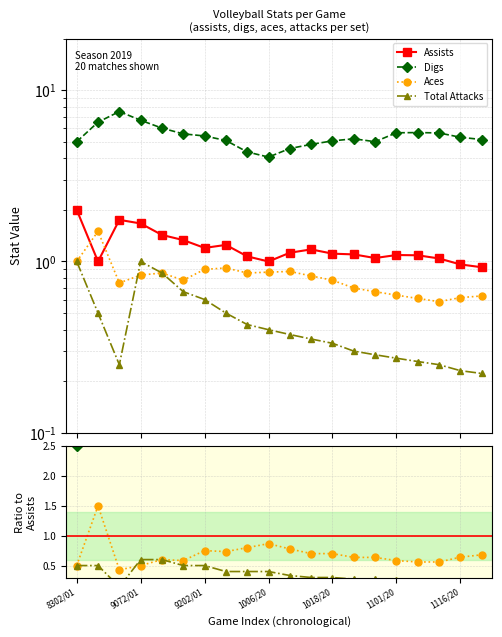

What position from the left is 9072/01?

2